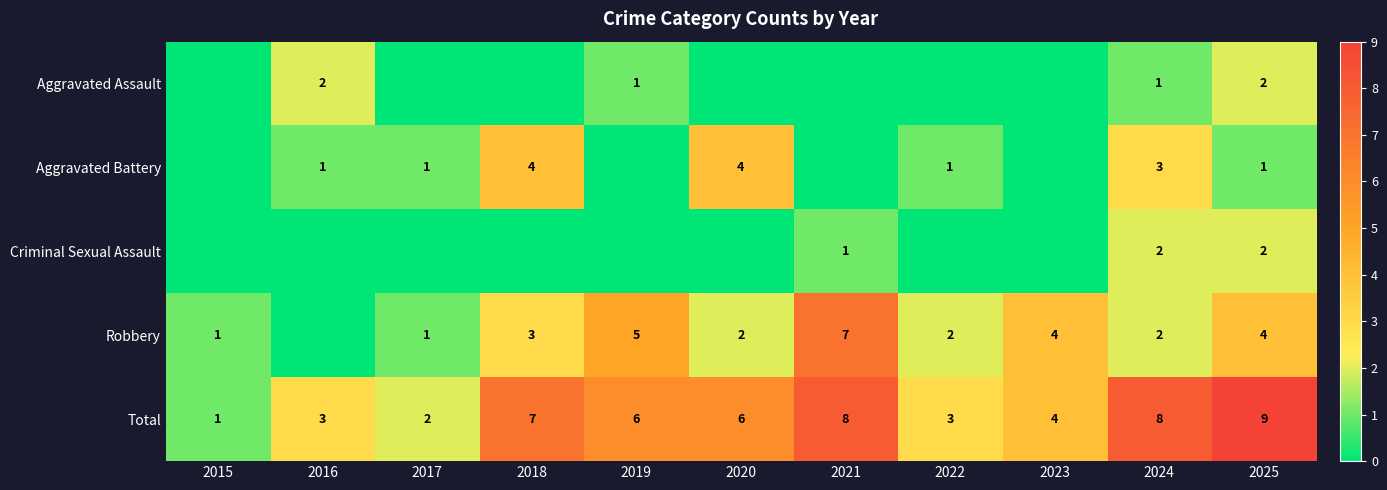

What is the sum of the Total values at 2023 and 2025?

13